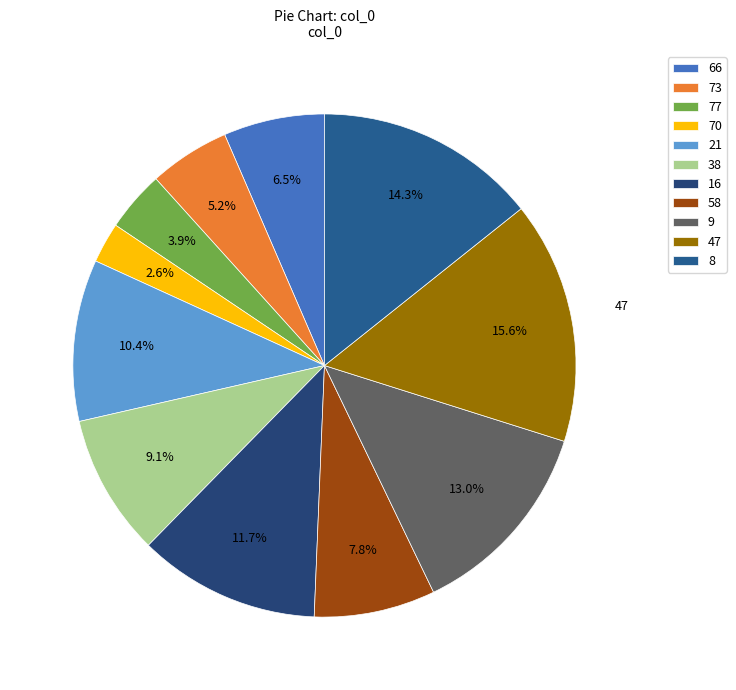

Is it true that 73 is 1% of the pie?

False